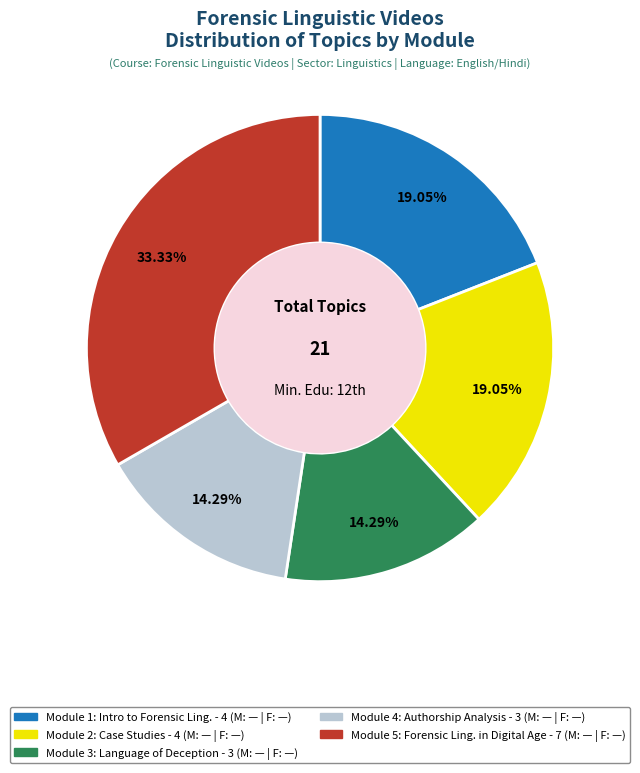

Is there any slice that represents more than half of the pie?

No